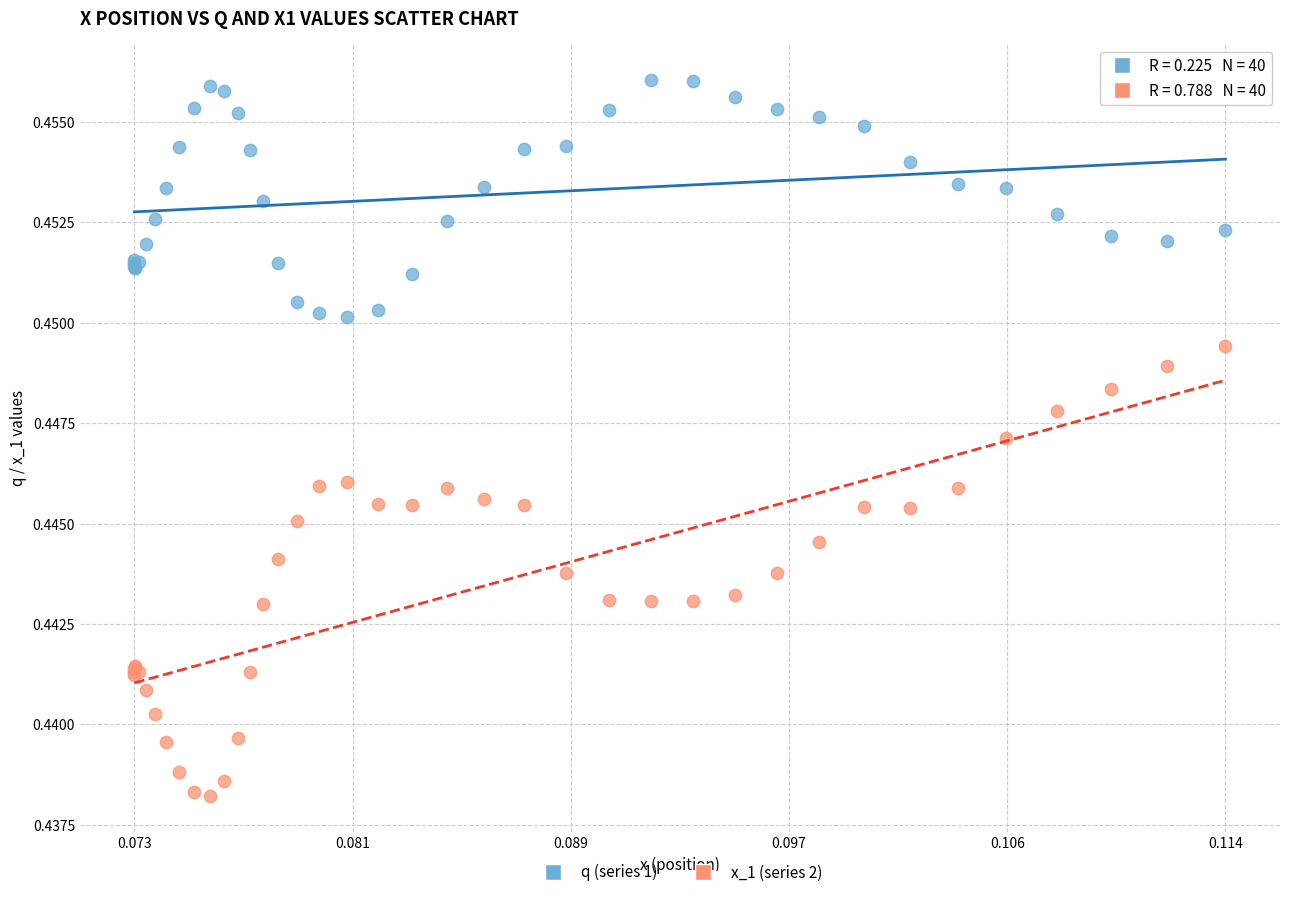

Which series contains the lowest Y value?

x_1 (series 2)